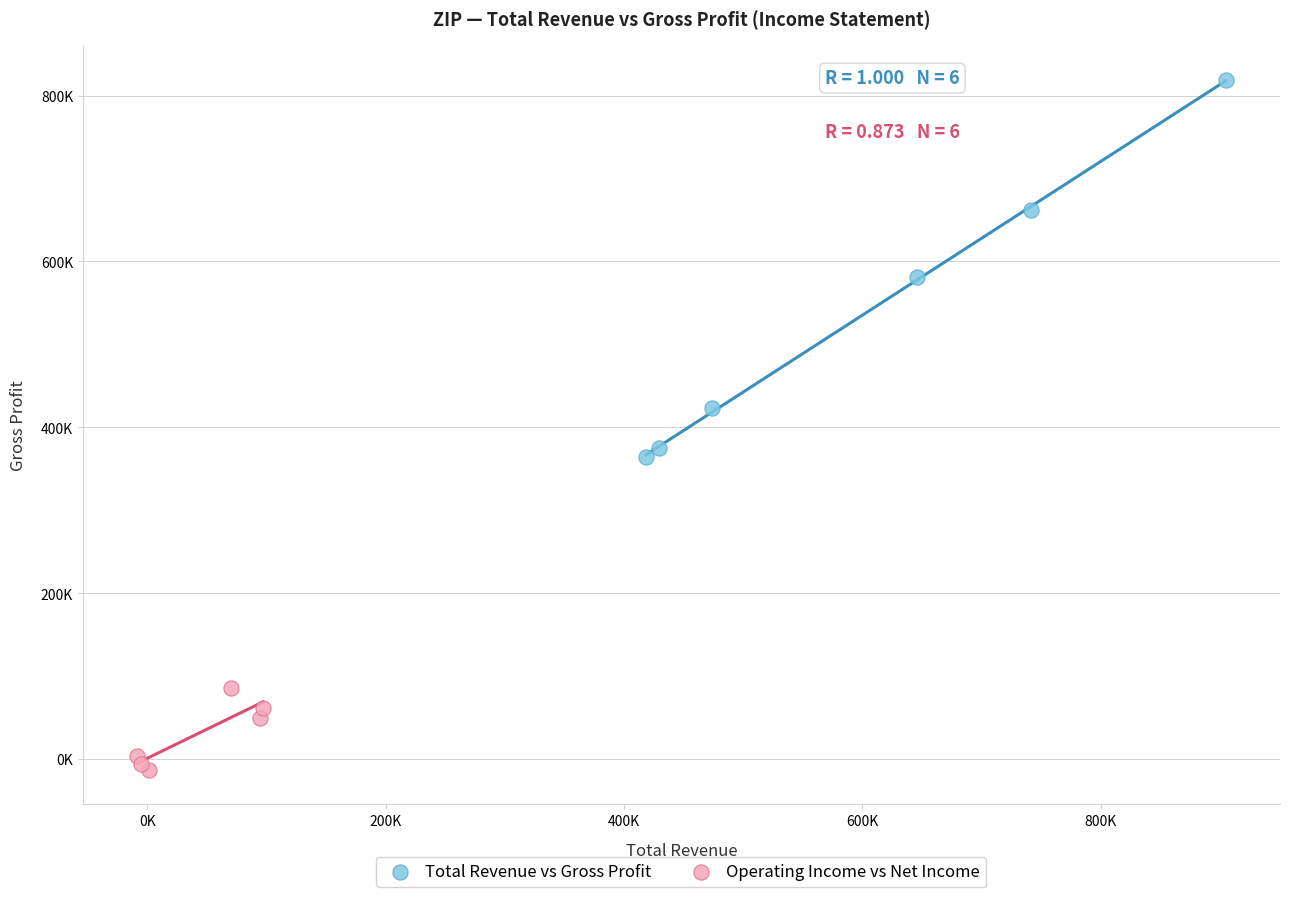

What are all the series names shown in the legend?

Total Revenue vs Gross Profit, Operating Income vs Net Income